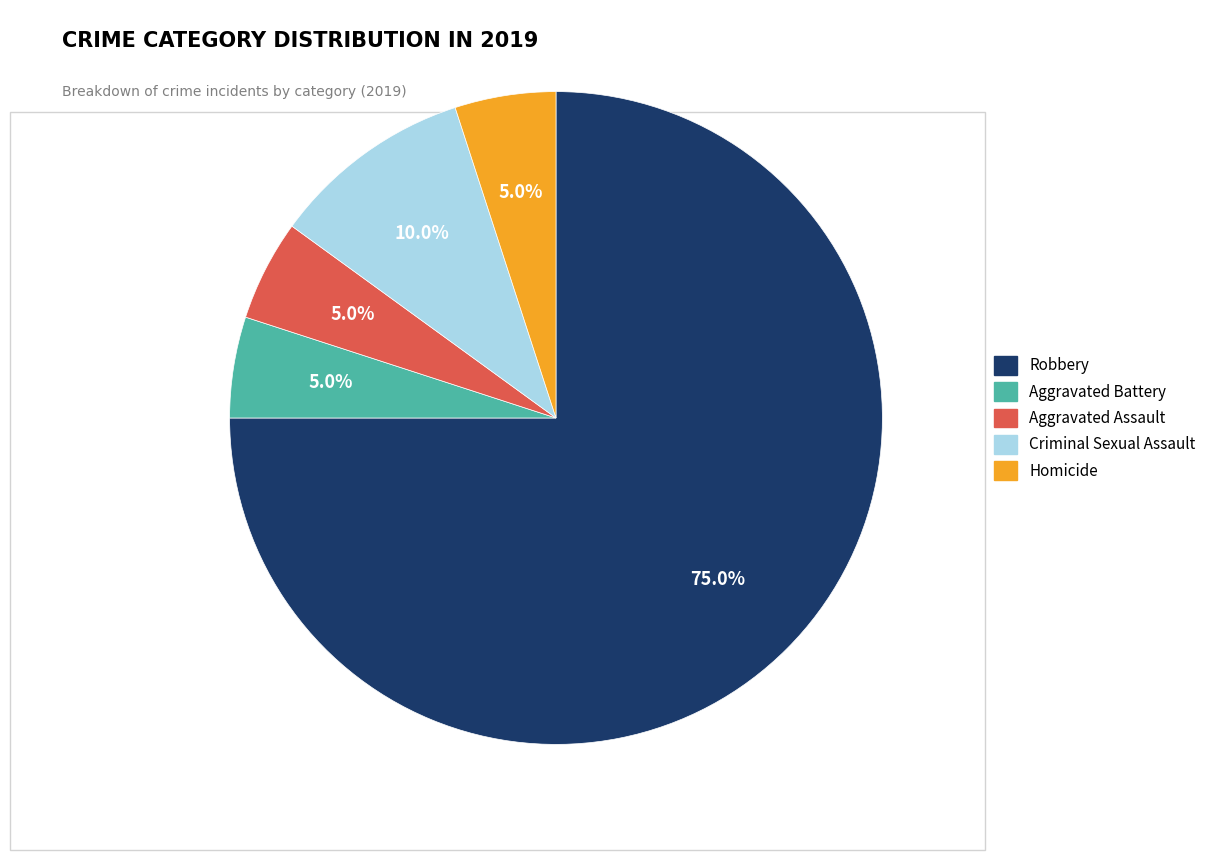

Which category has the biggest portion of the pie?

Robbery